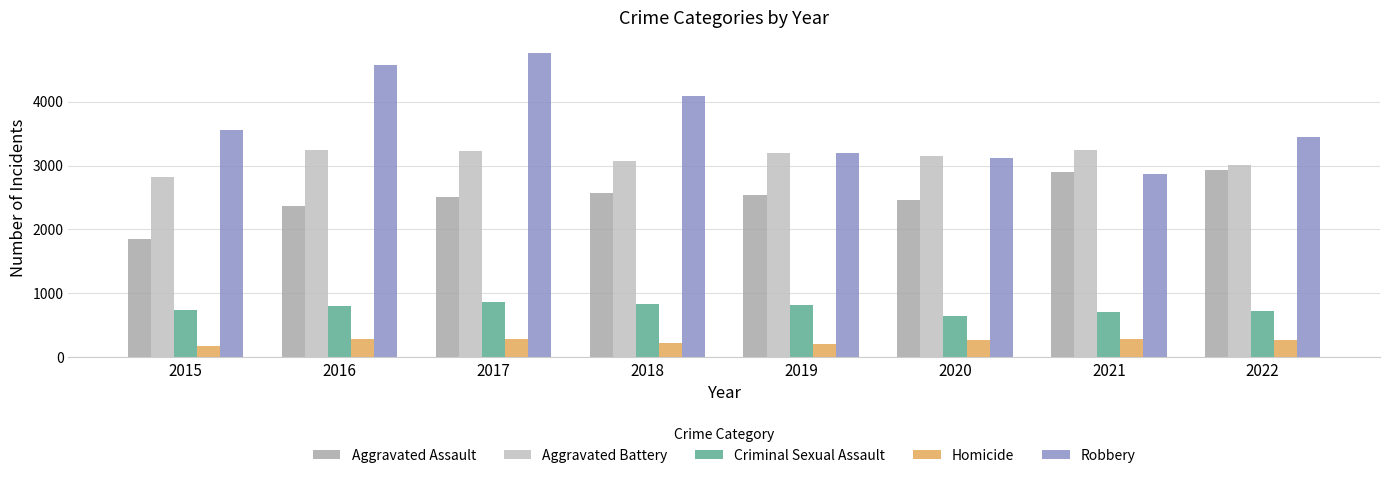

Which series has the largest range (max minus min)?

Robbery